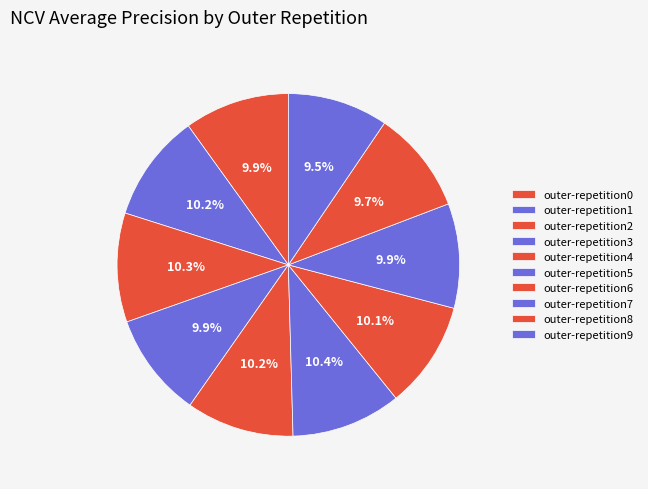

Rank the categories by value from lowest to highest.

outer-repetition9, outer-repetition8, outer-repetition3, outer-repetition7, outer-repetition0, outer-repetition6, outer-repetition4, outer-repetition1, outer-repetition2, outer-repetition5